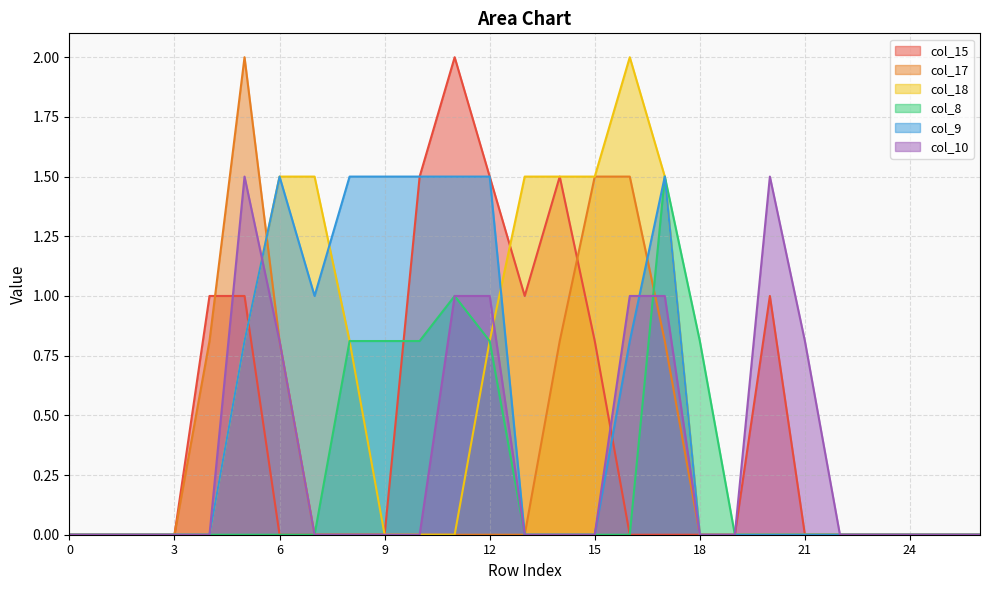

Does the chart display data point markers on the line(s)?

No